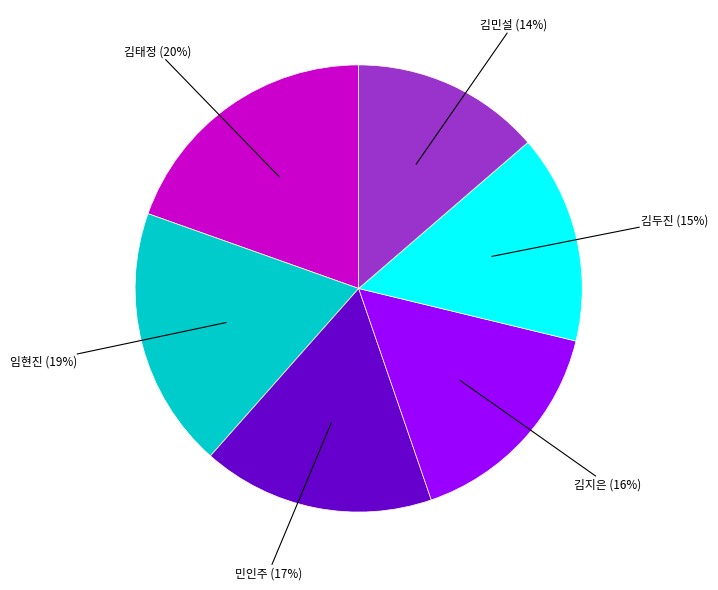

Does any single category account for the majority?

No